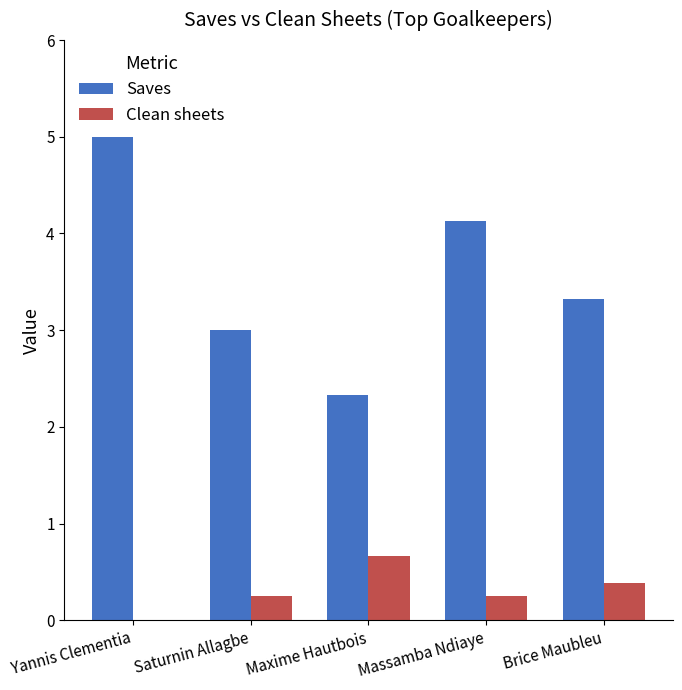

How many categories are shown in the chart?

5